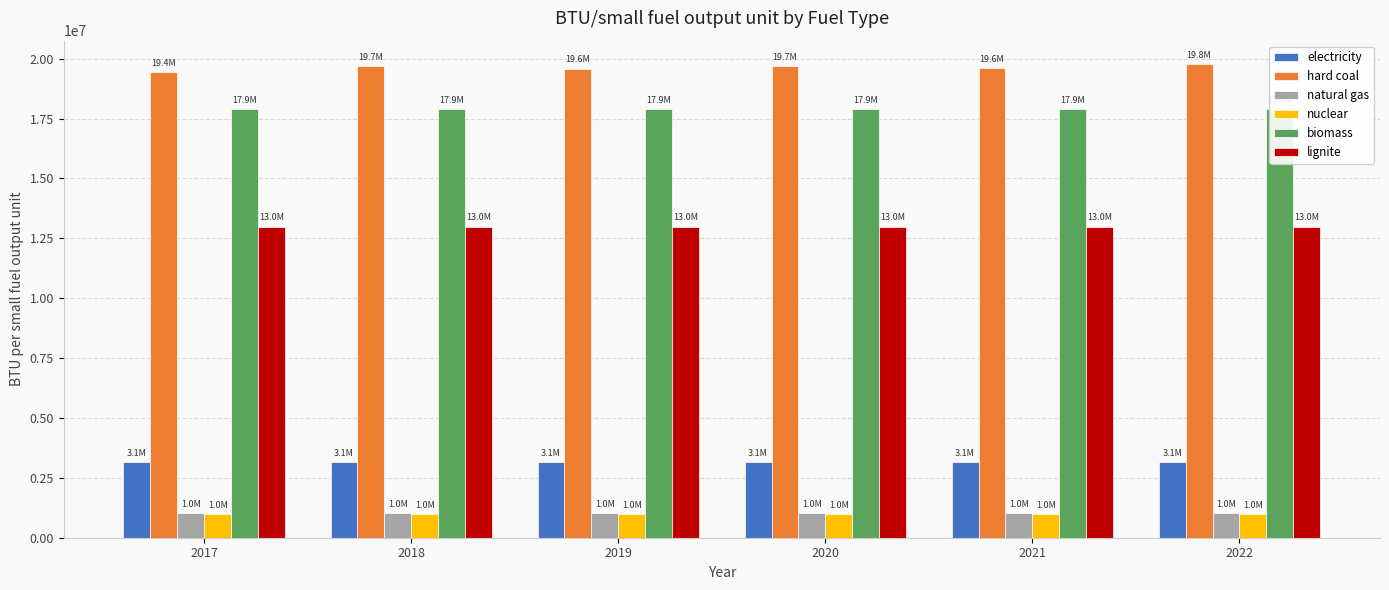

Between 2018 and 2019, which series saw the biggest shift?

hard coal